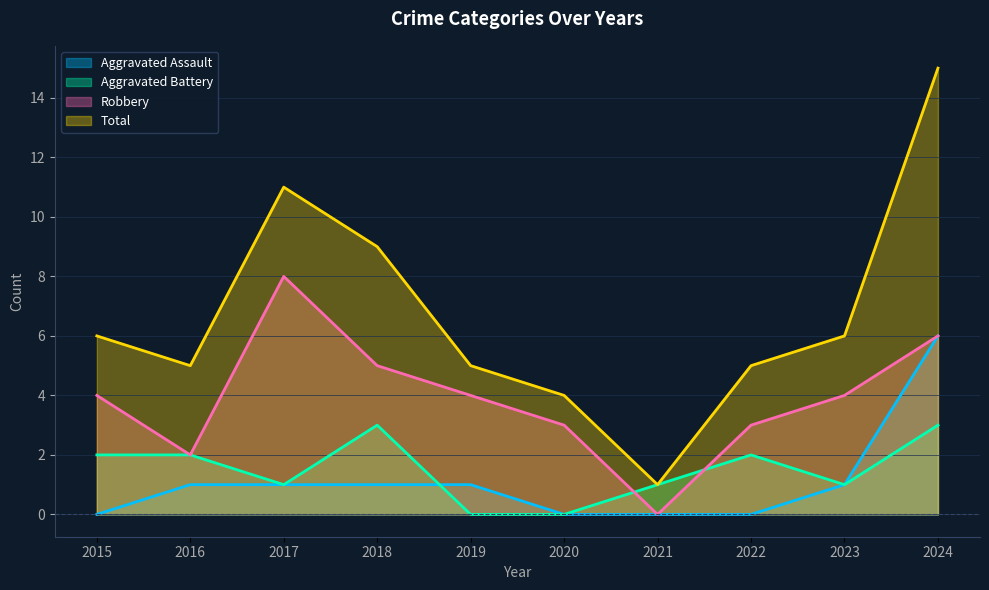

Which series has the largest range (max minus min)?

Total